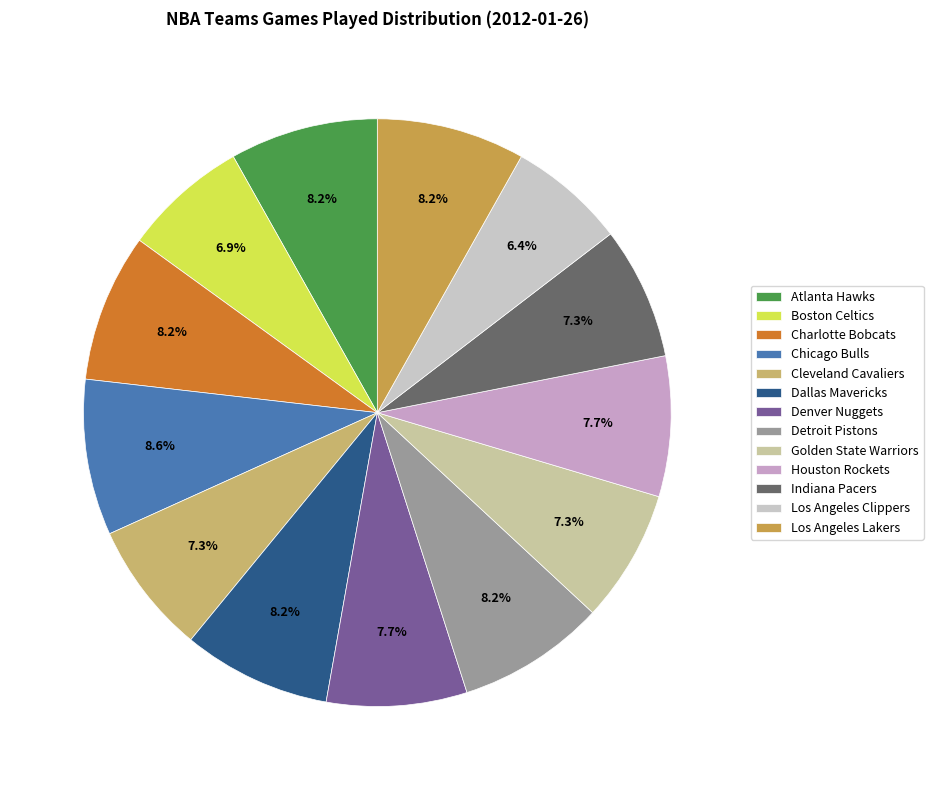

How many slices are in this pie chart?

13